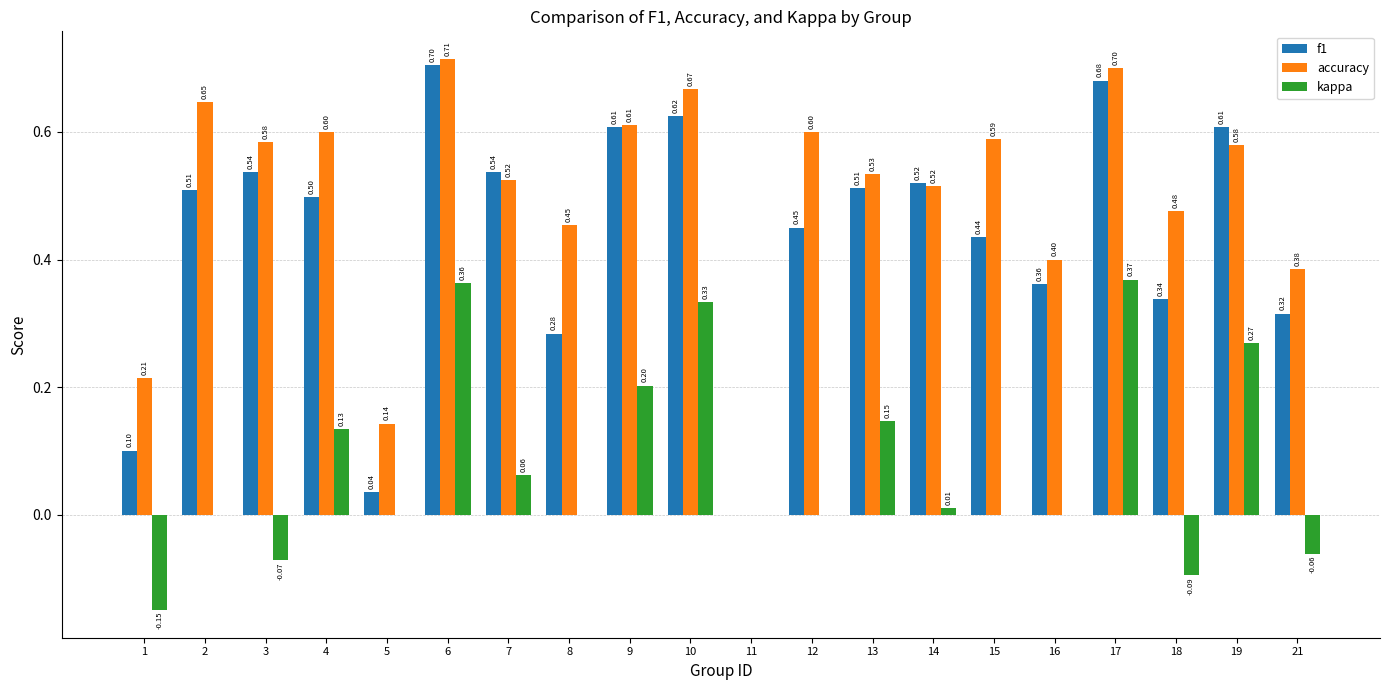

What is the sum of all f1 values?

8.7